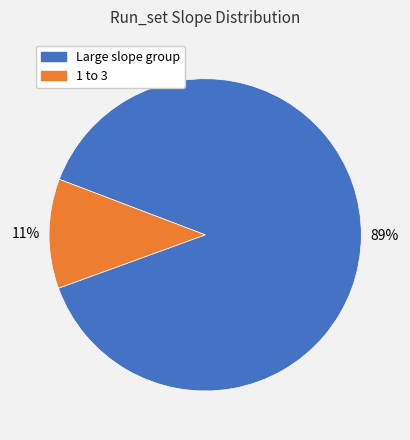

Is there a majority slice in this chart?

Yes